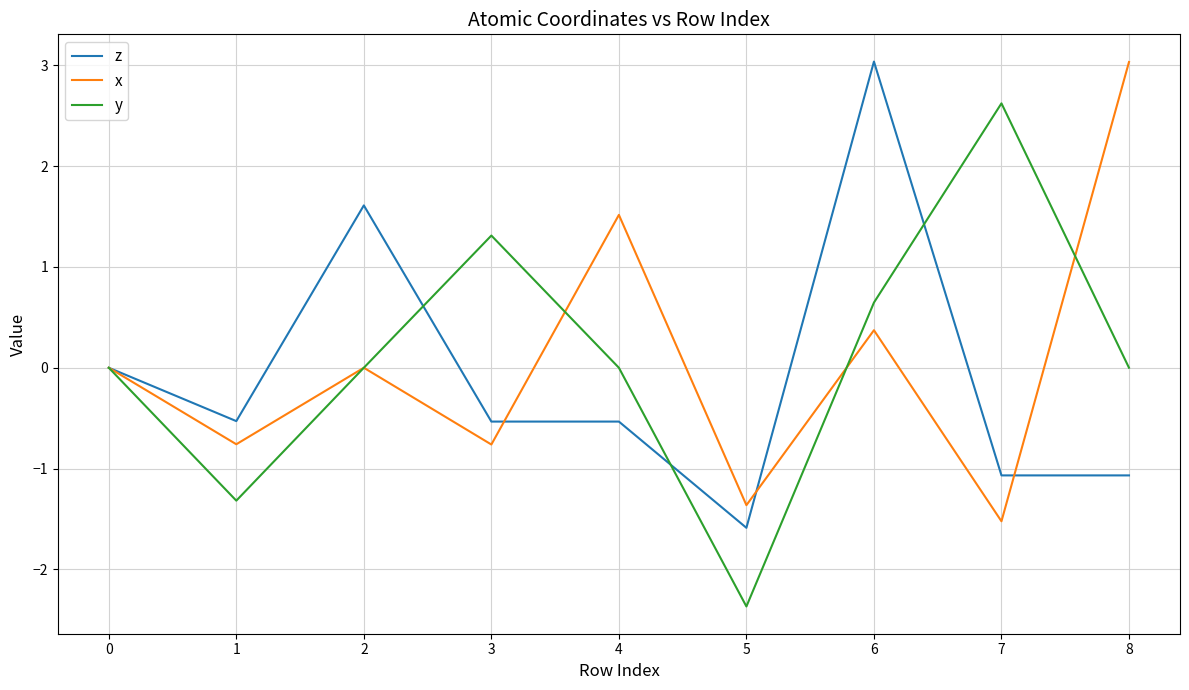

True or false: z and x cross at least once.

True